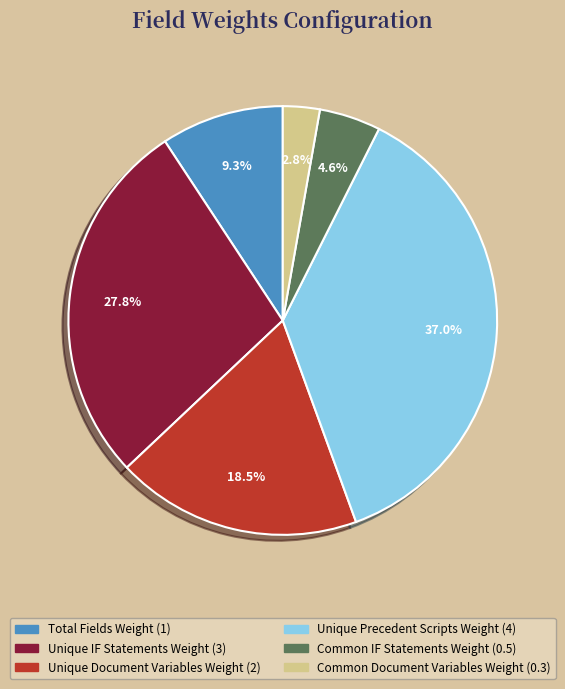

Between Common IF Statements Weight and Unique Document Variables Weight, which is larger?

Unique Document Variables Weight